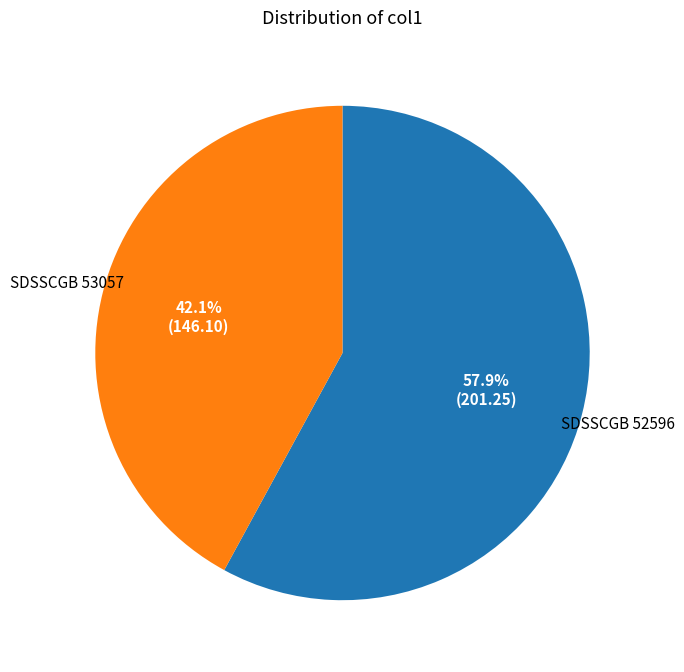

How many slices are in this pie chart?

2